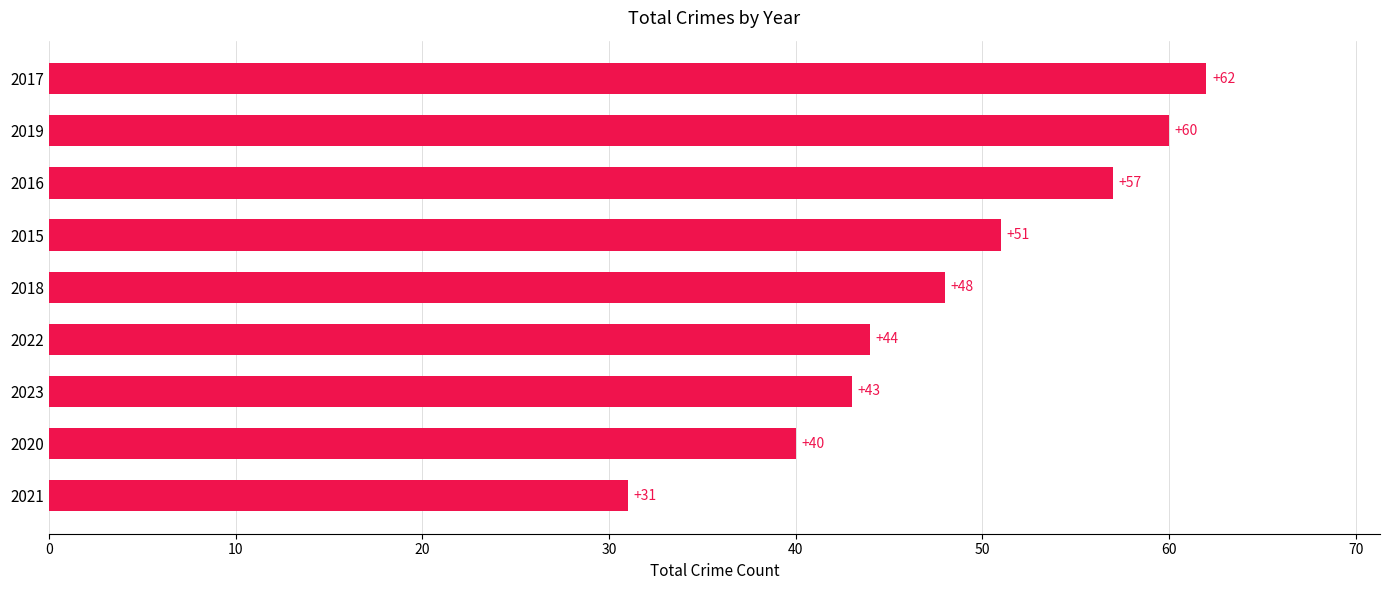

Rank the categories by value from lowest to highest.

2021, 2020, 2023, 2022, 2018, 2015, 2016, 2019, 2017